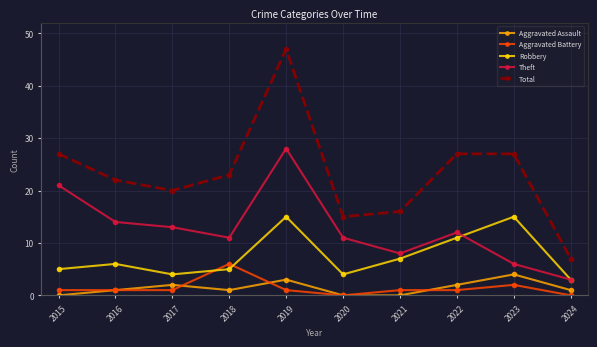

How many values in the Total series are below 23?

5